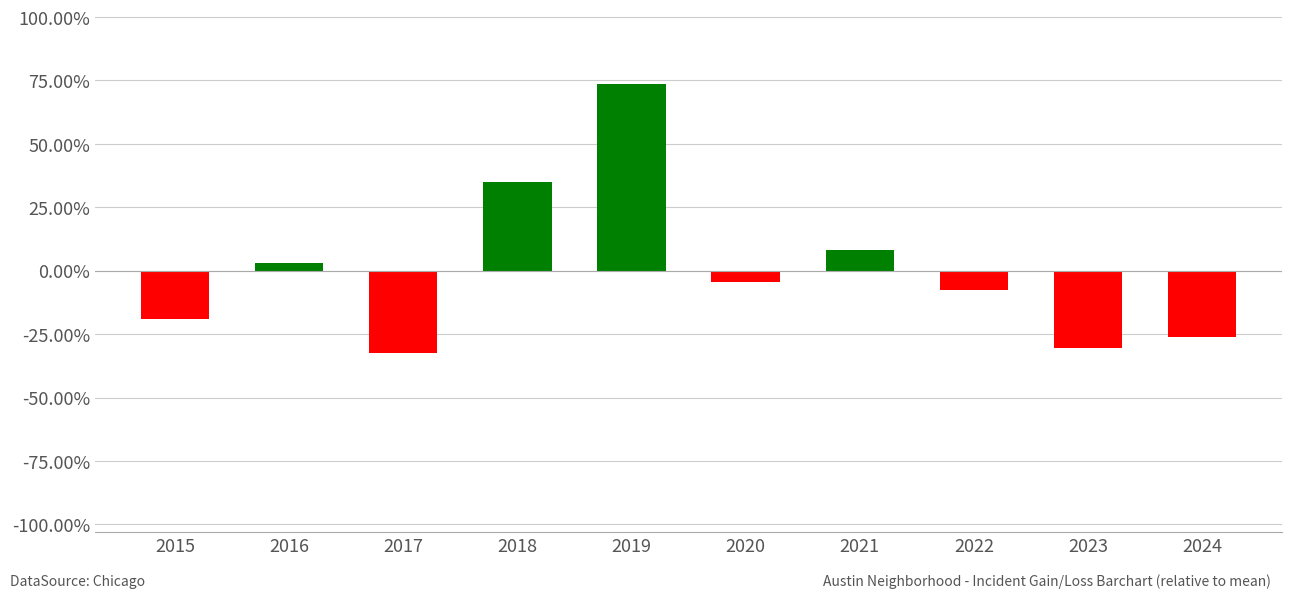

Rank the categories by value from lowest to highest.

2017, 2023, 2024, 2015, 2022, 2020, 2016, 2021, 2018, 2019